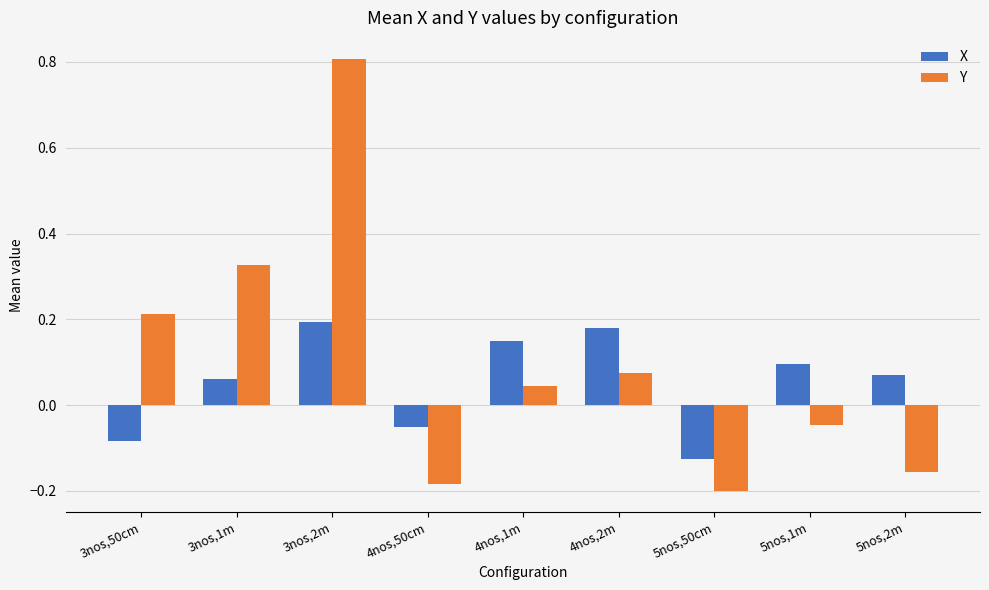

Rank the series at 3nos,1m from lowest to highest value.

X, Y